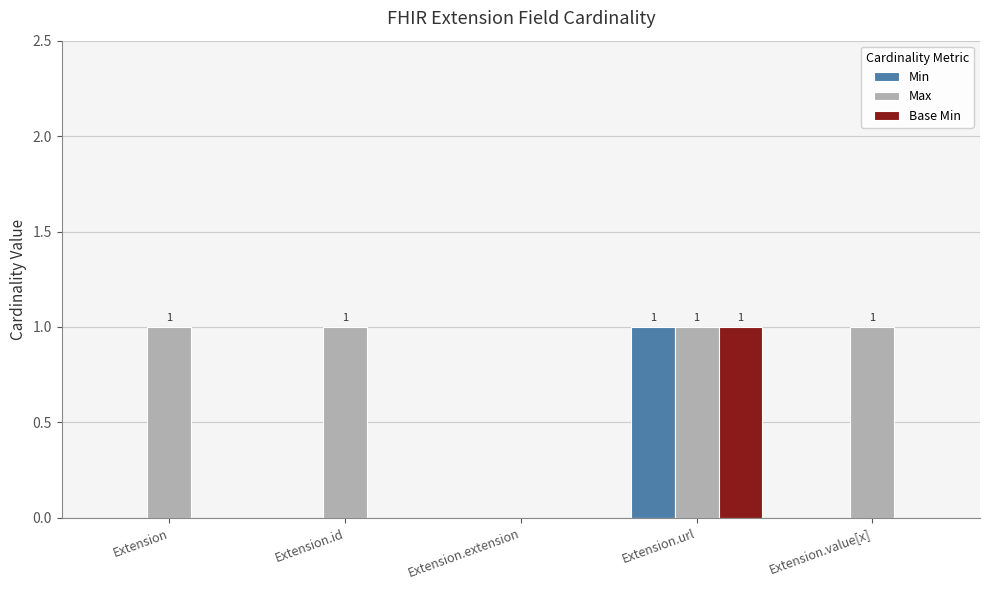

The value of Max at Extension.value[x] is 0. True or false?

False